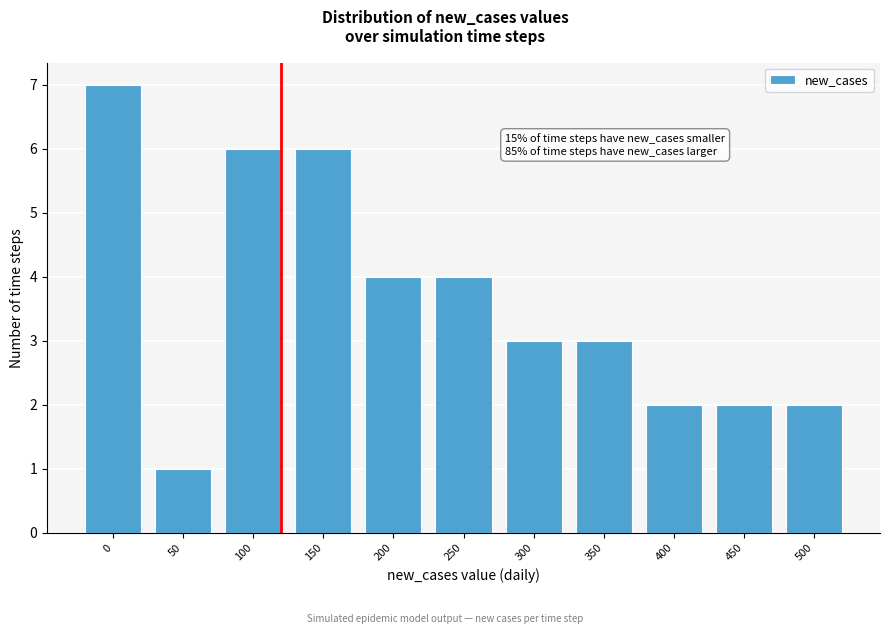

Reading left to right, transcribe all the data shown in this chart.

7	1	6	6	4	4	3	3	2	2	2